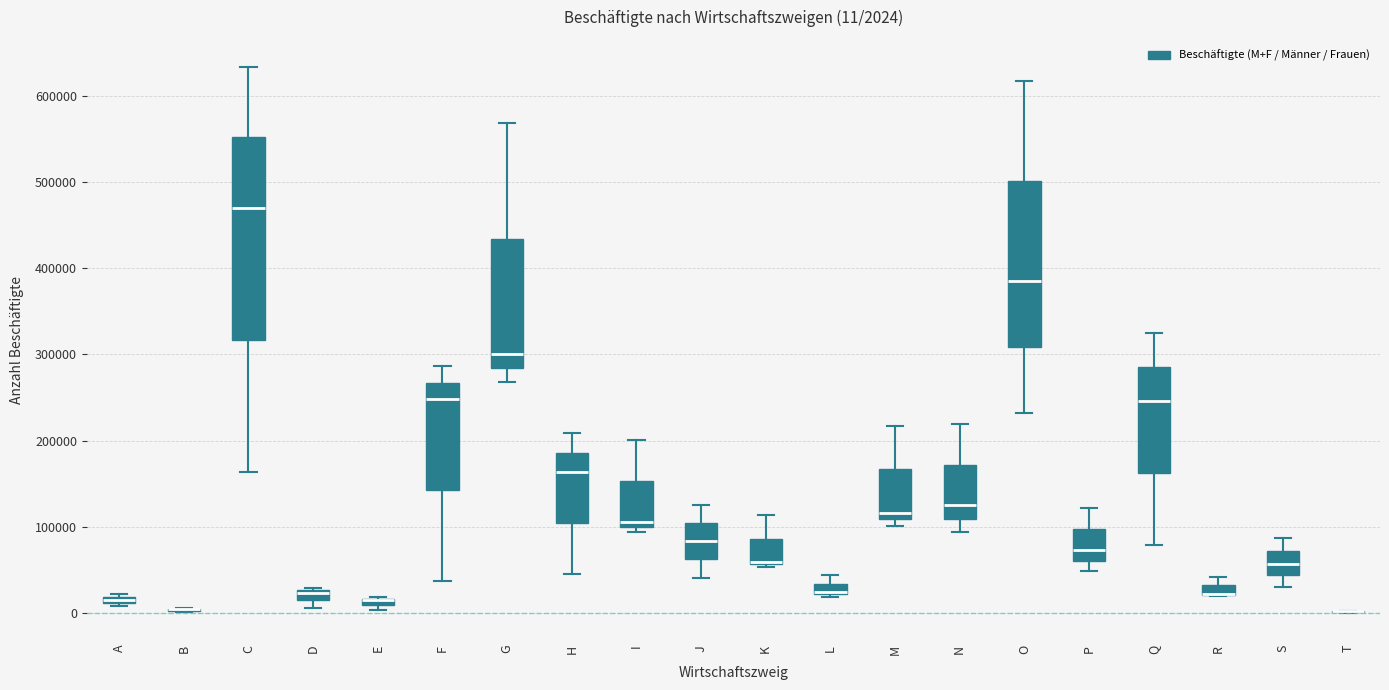

Comparing the boxes themselves (not the whiskers), which one is the tallest?

C